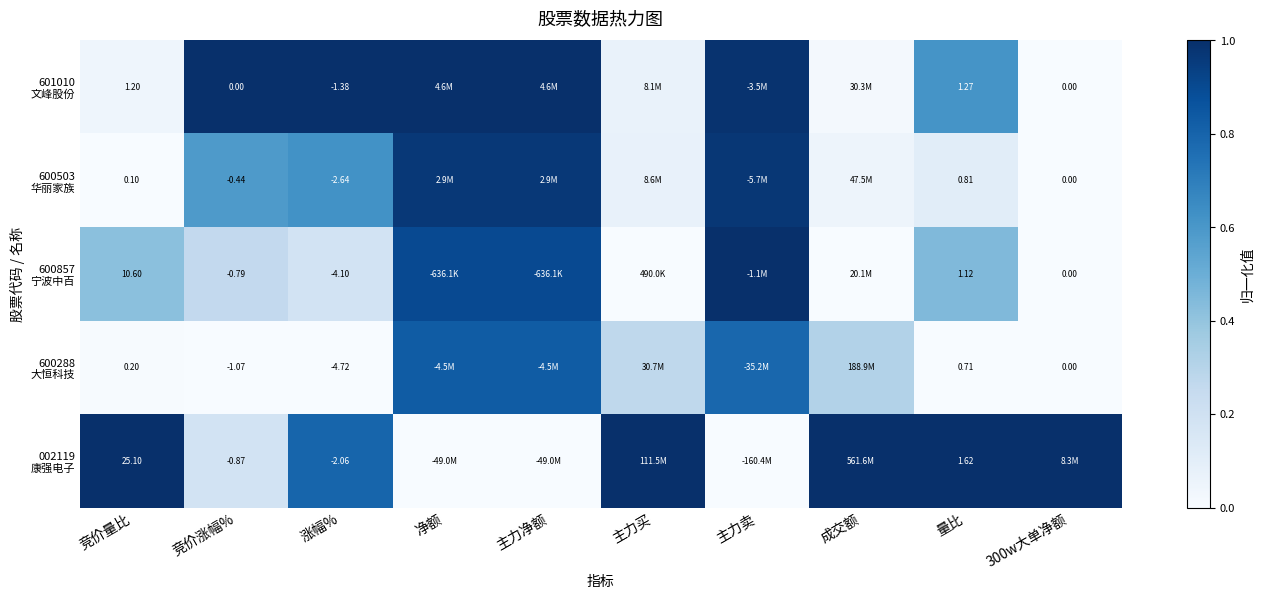

What is the sum of all 002119 康强电子 values?

6.0